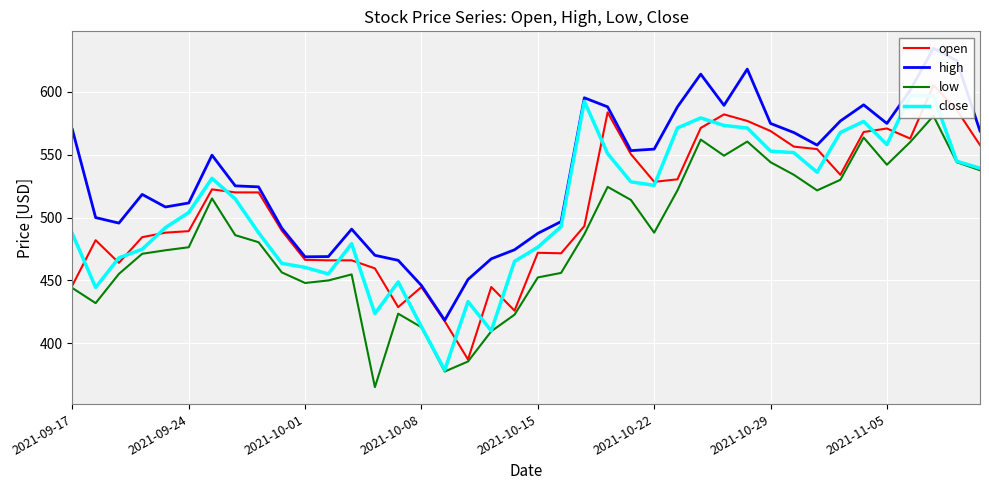

What is the difference between the maximum and minimum values in the low series?

215.6